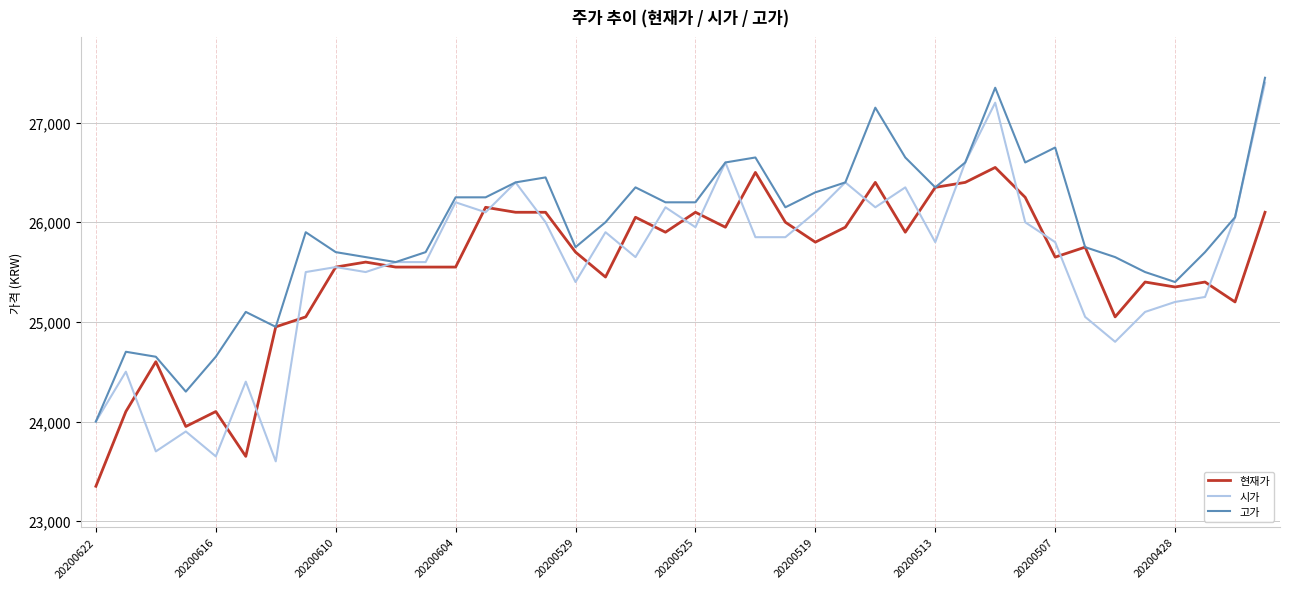

What is the maximum value shown in the chart?

27450